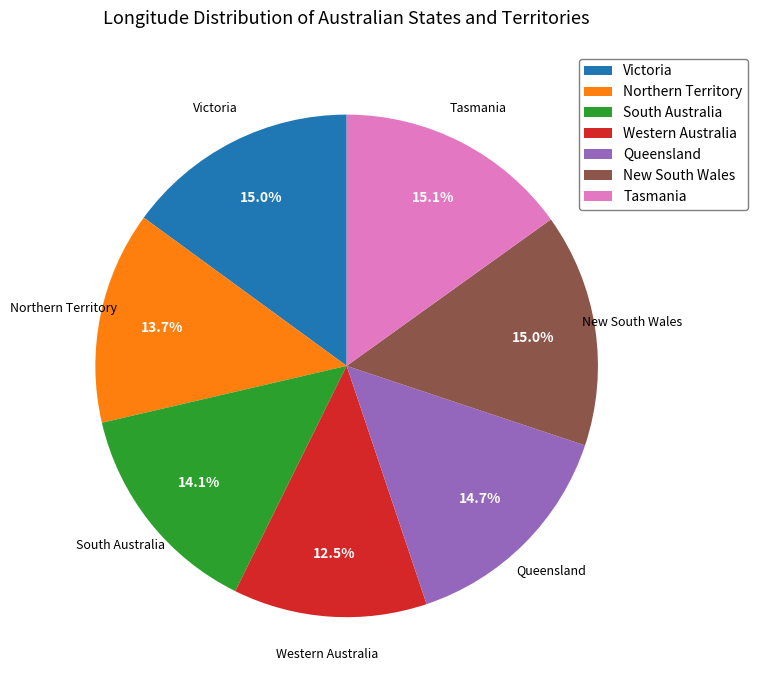

The Tasmania slice represents 15% of the pie. True or false?

True